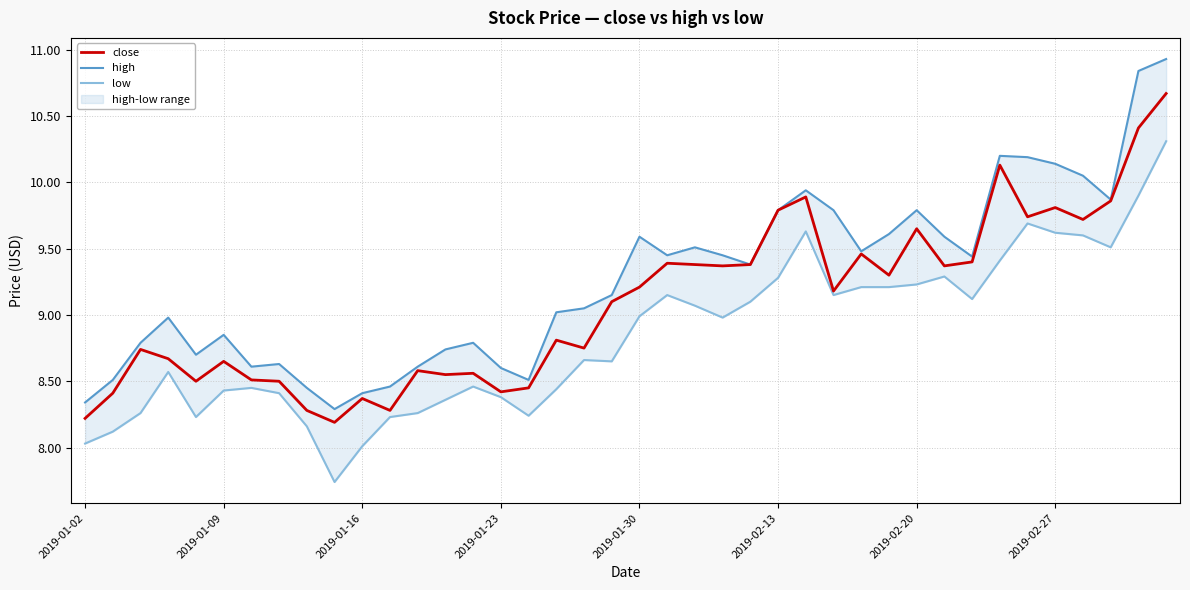

Which series has the largest range (max minus min)?

high